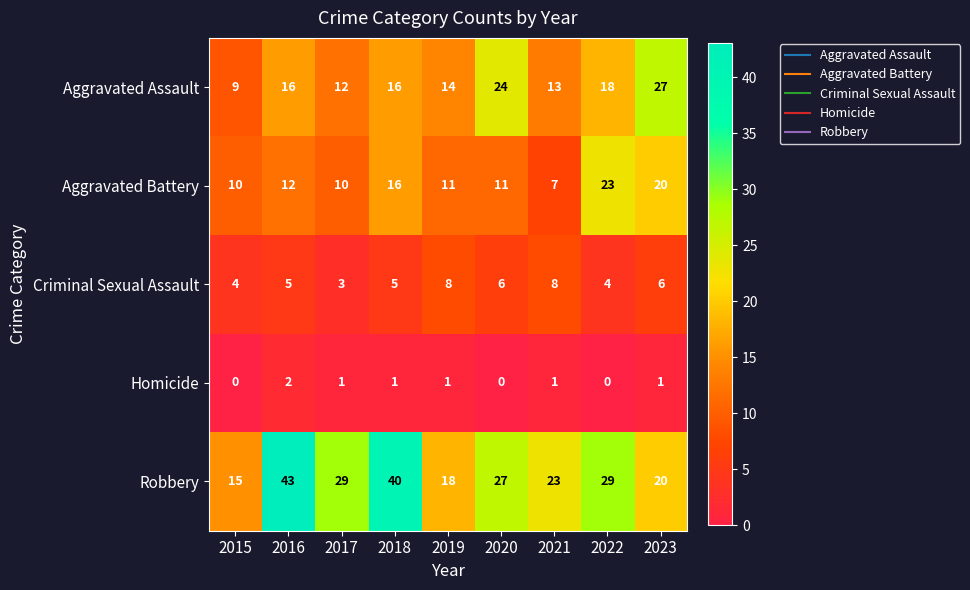

The value of Homicide at 2015 is -1. True or false?

False